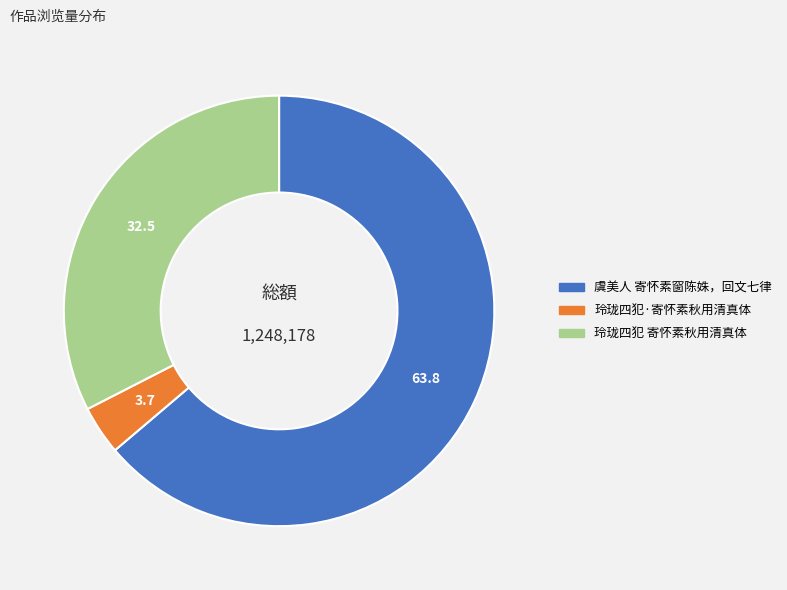

Is it true that 玲珑四犯·寄怀素秋用清真体 is 4% of the pie?

True